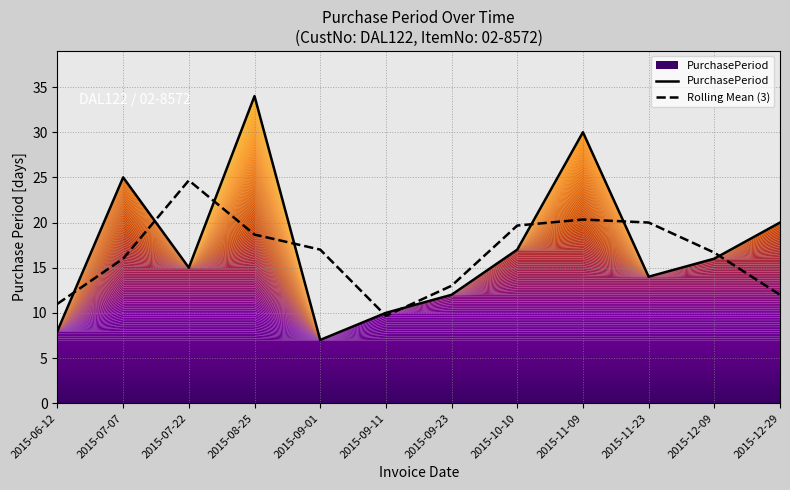

How many interior local valleys does the PurchasePeriod series have?

3